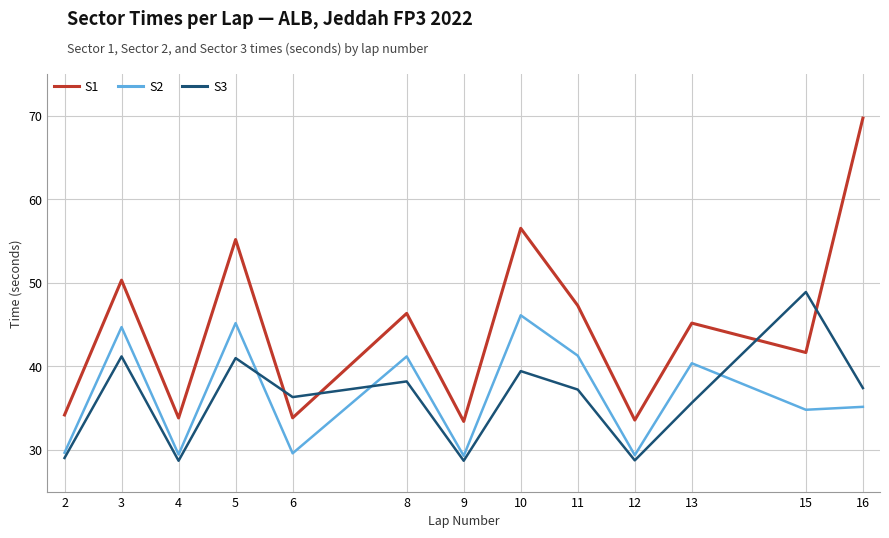

What is the total value across all series at 16?

142.3